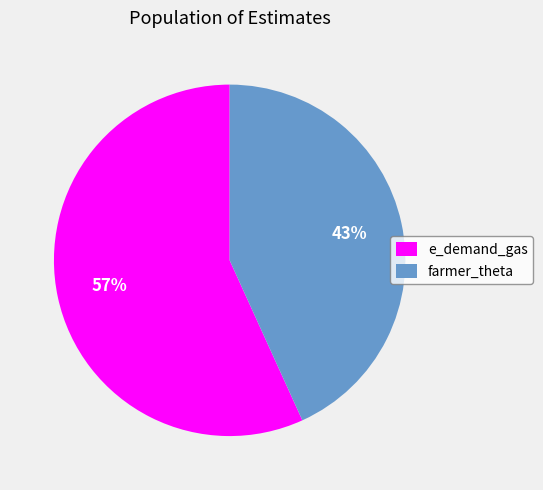

Which slice represents more than half of the pie?

e_demand_gas